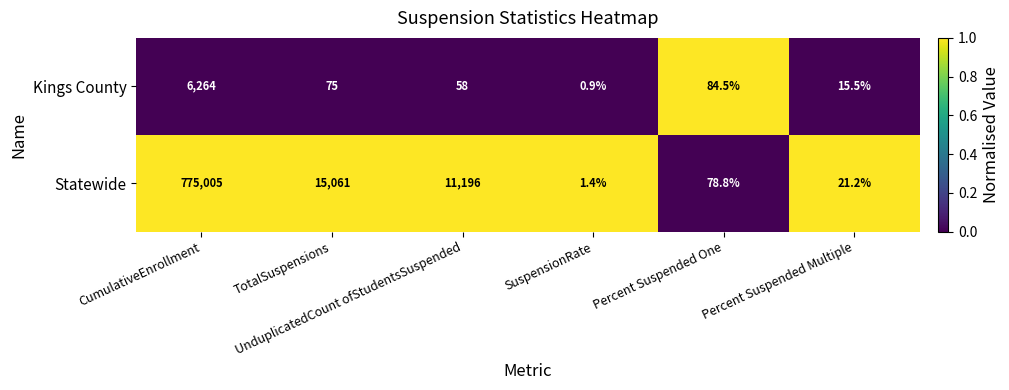

What is the average value of the Statewide series?

133560.6